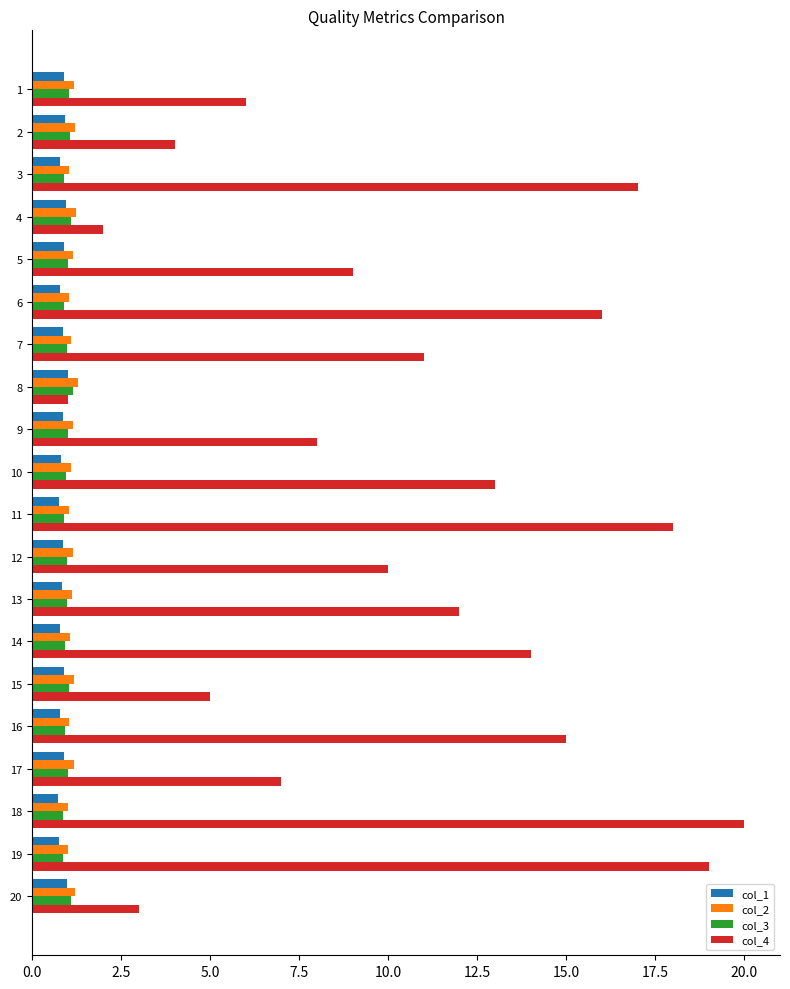

Is it true that col_4 equals 6.0 at 2?

False